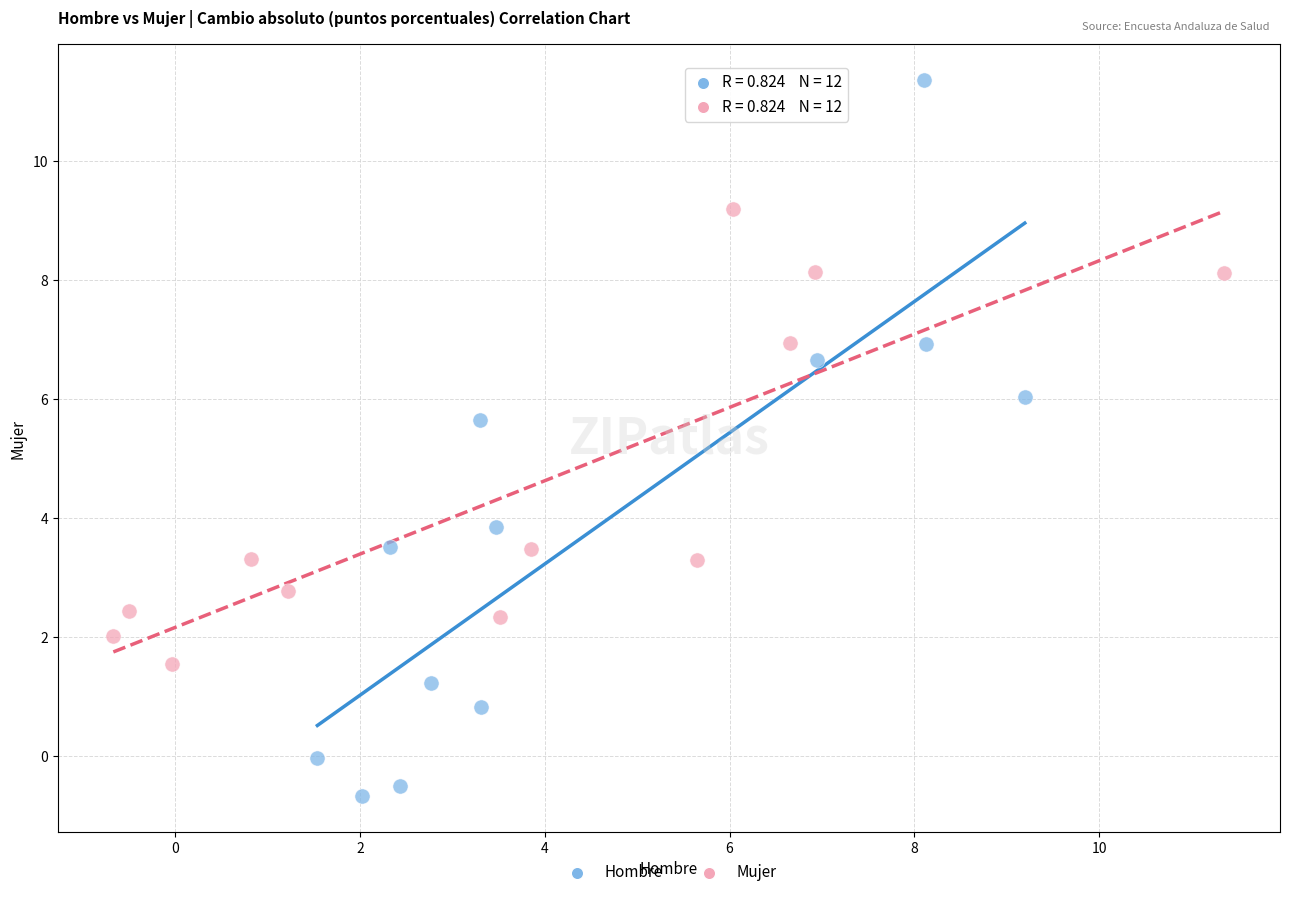

Which series contains the lowest Y value?

Hombre